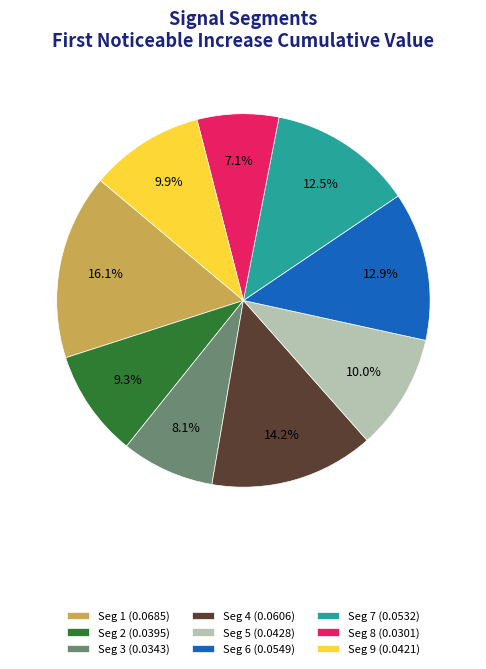

Which slice is the smallest?

Seg 8 (0.0301)